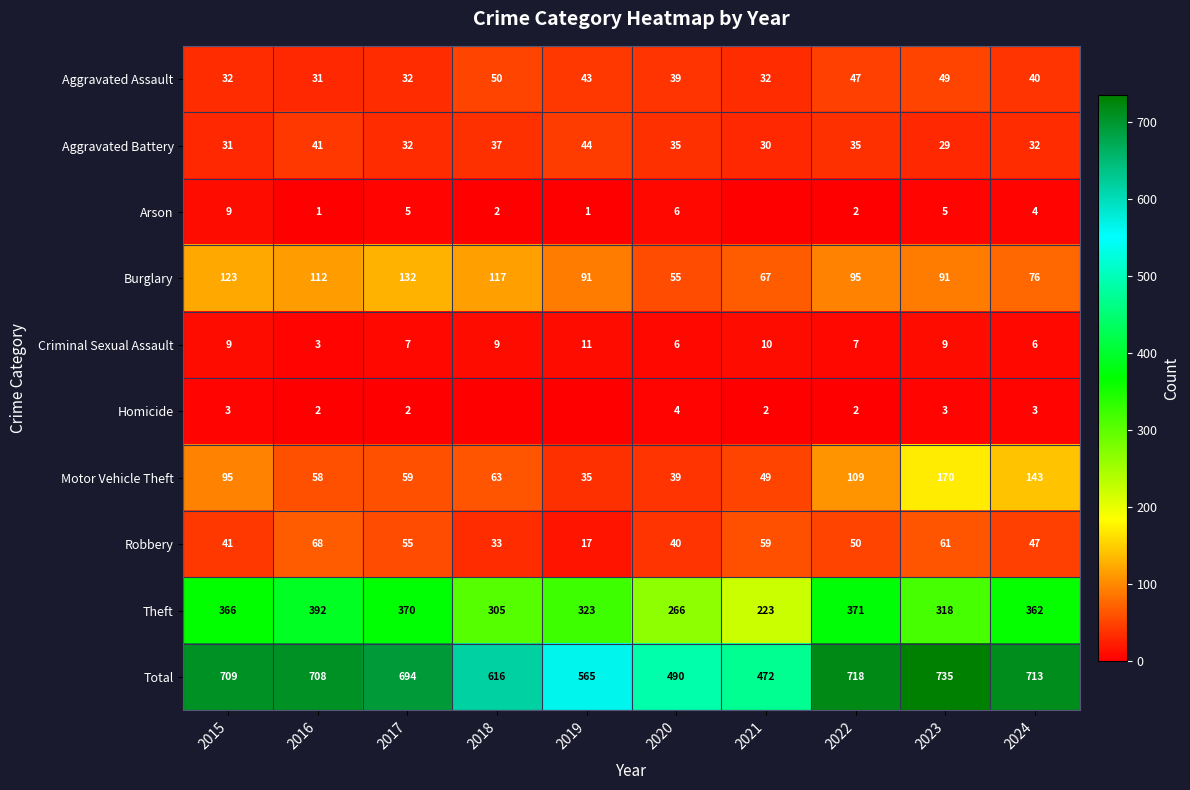

What value does the Robbery series have at 2023, to the nearest 10?

60